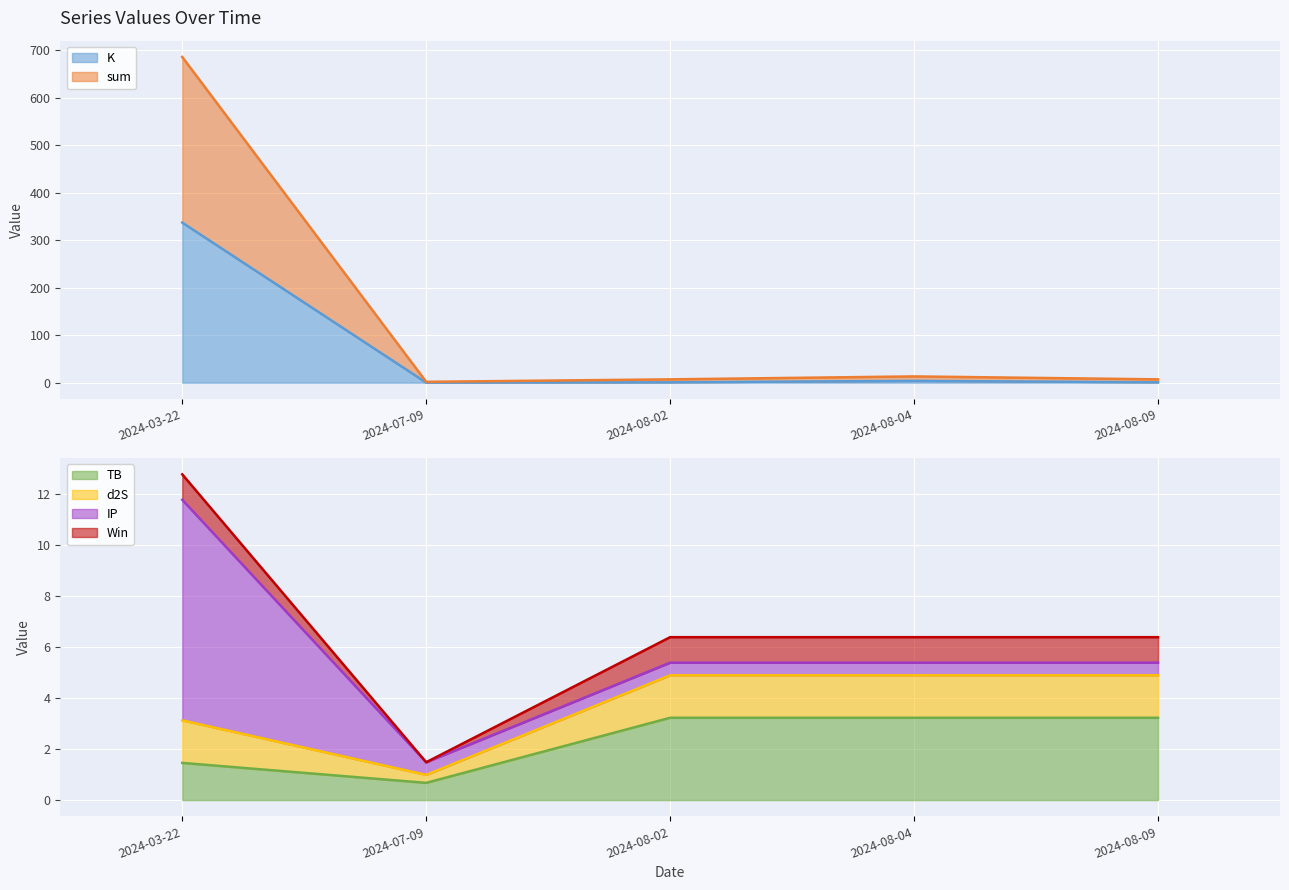

At which category does TB reach its first local valley?

2024-07-09